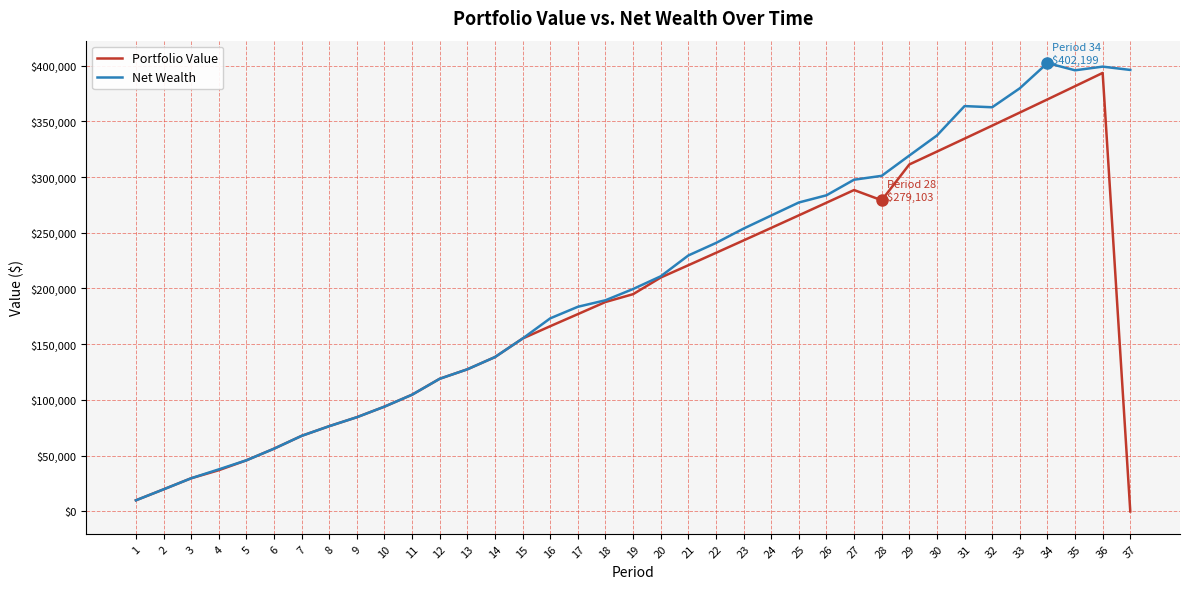

Where does the Portfolio Value series first go above 187857?

18